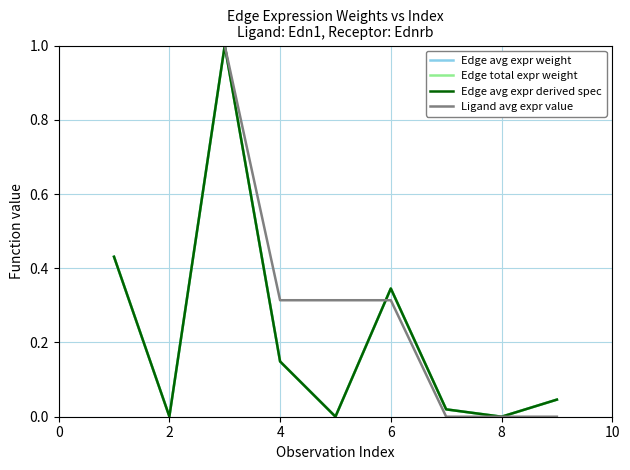

How many lines are shown in the chart?

4